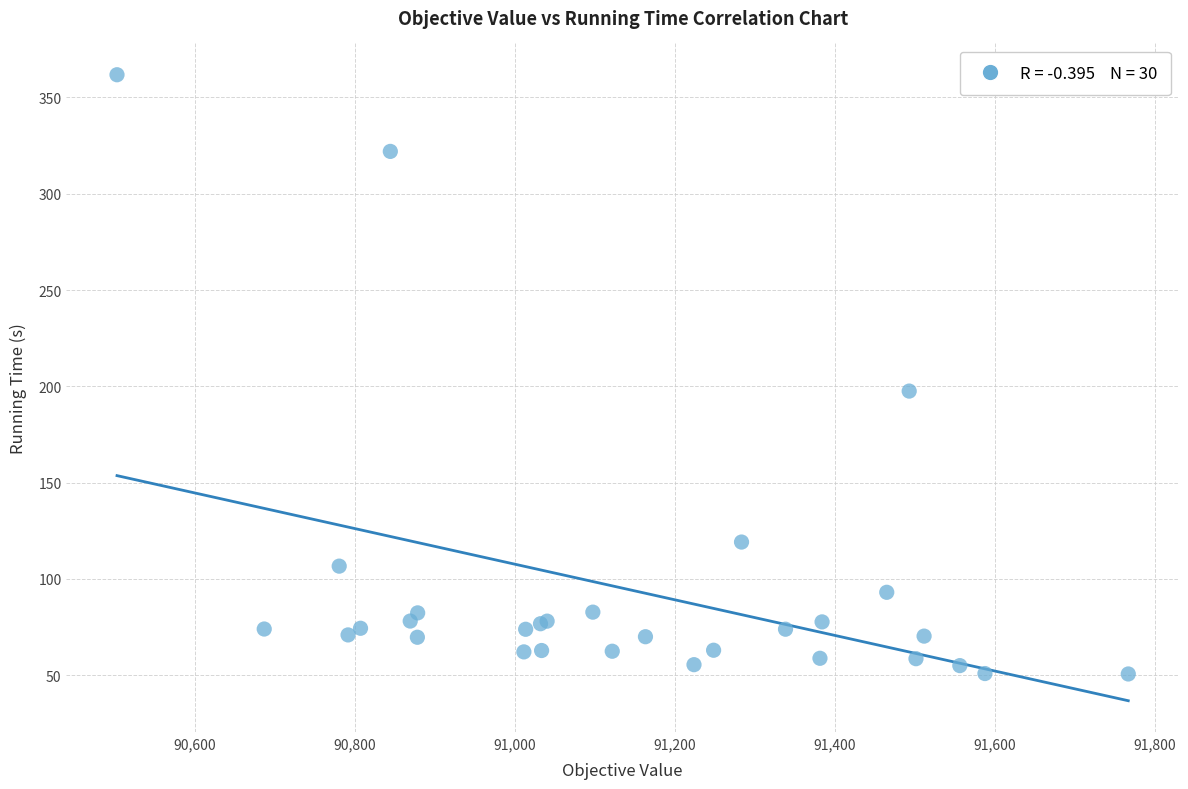

What Y value in the scatter plot is closest to 206?

197.6